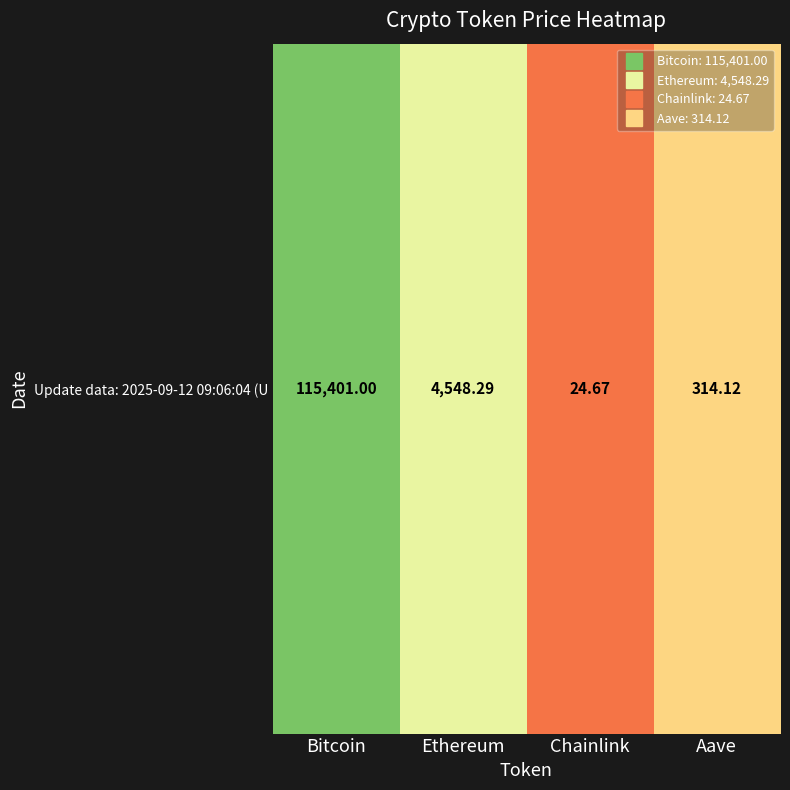

Rank the categories by value from lowest to highest.

Chainlink, Aave, Ethereum, Bitcoin